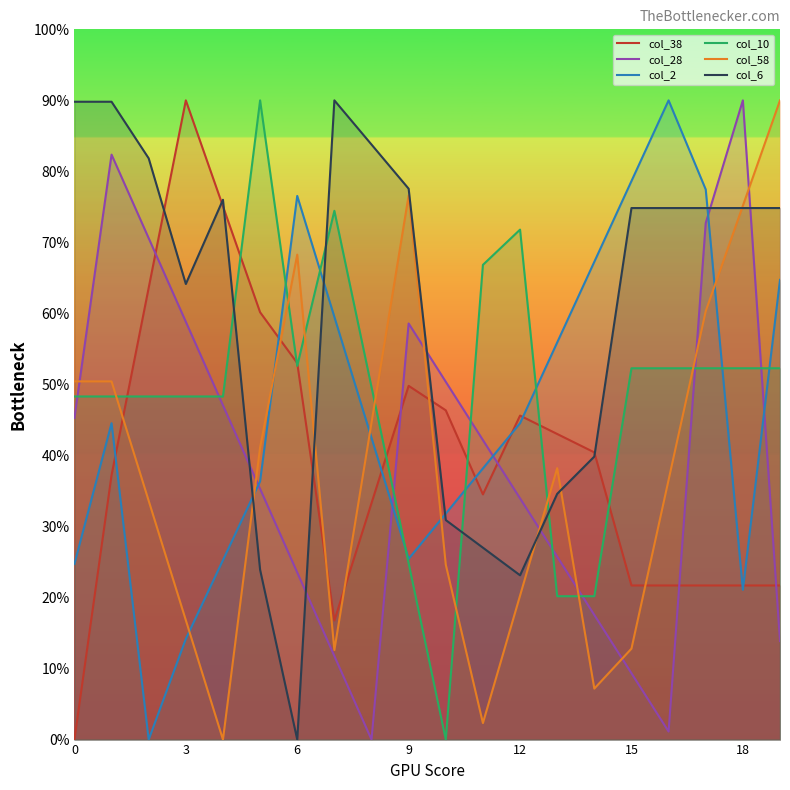

Between 9 and 12, which series saw the biggest shift?

col_58